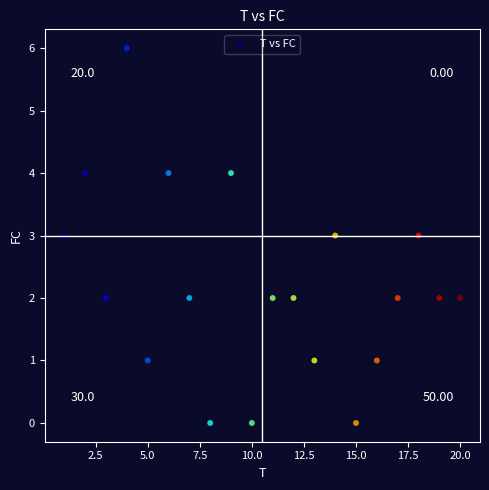

What is the range of Y values (max minus min)?

6